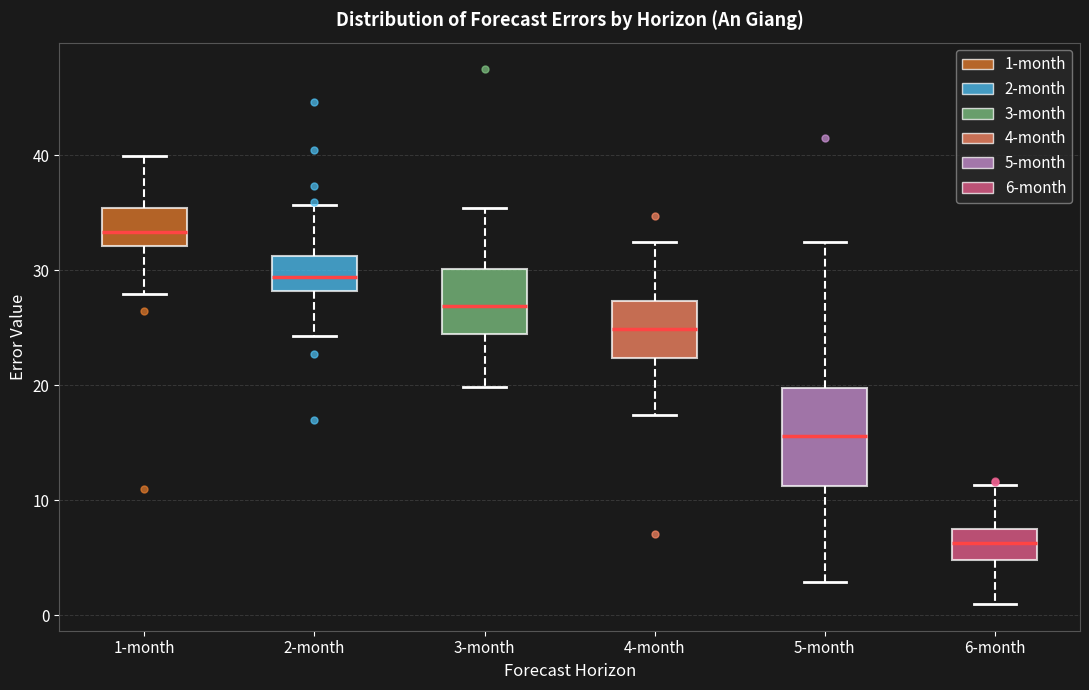

Comparing the boxes themselves (not the whiskers), which one is the tallest?

5-month